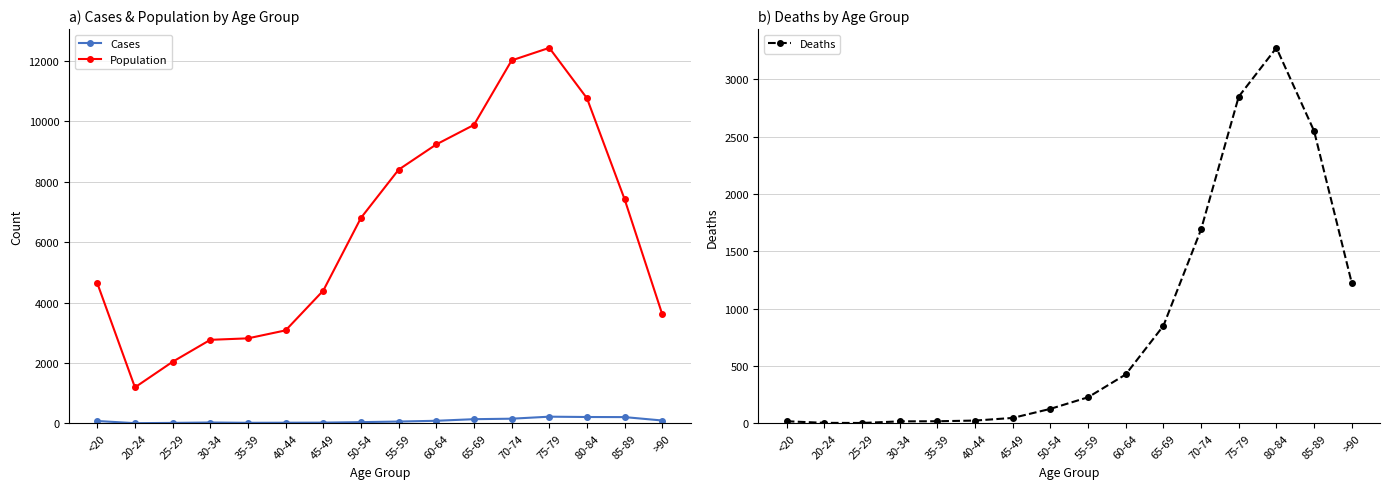

At which category does Cases reach its first local peak?

30-34